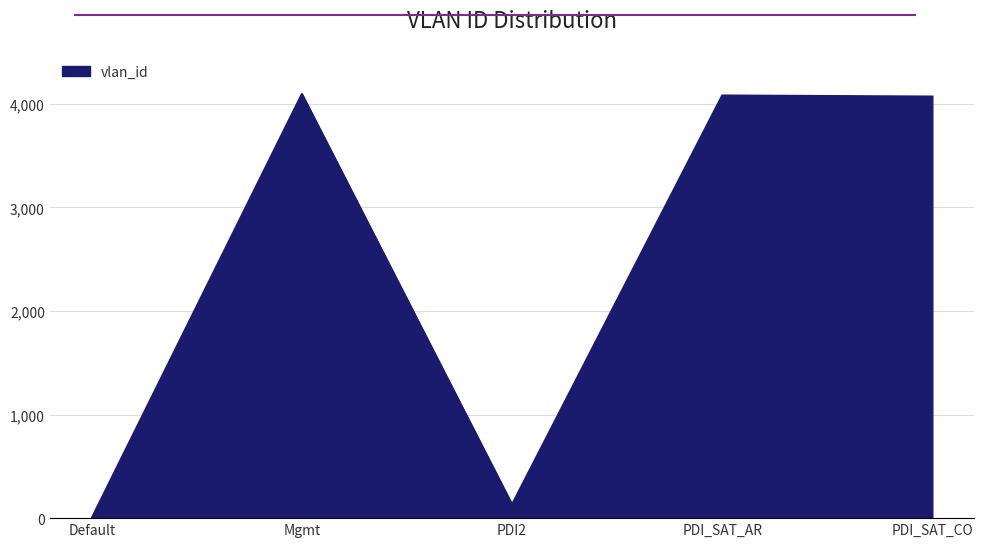

How many interior local valleys (lower than both neighbors) does the data have?

1